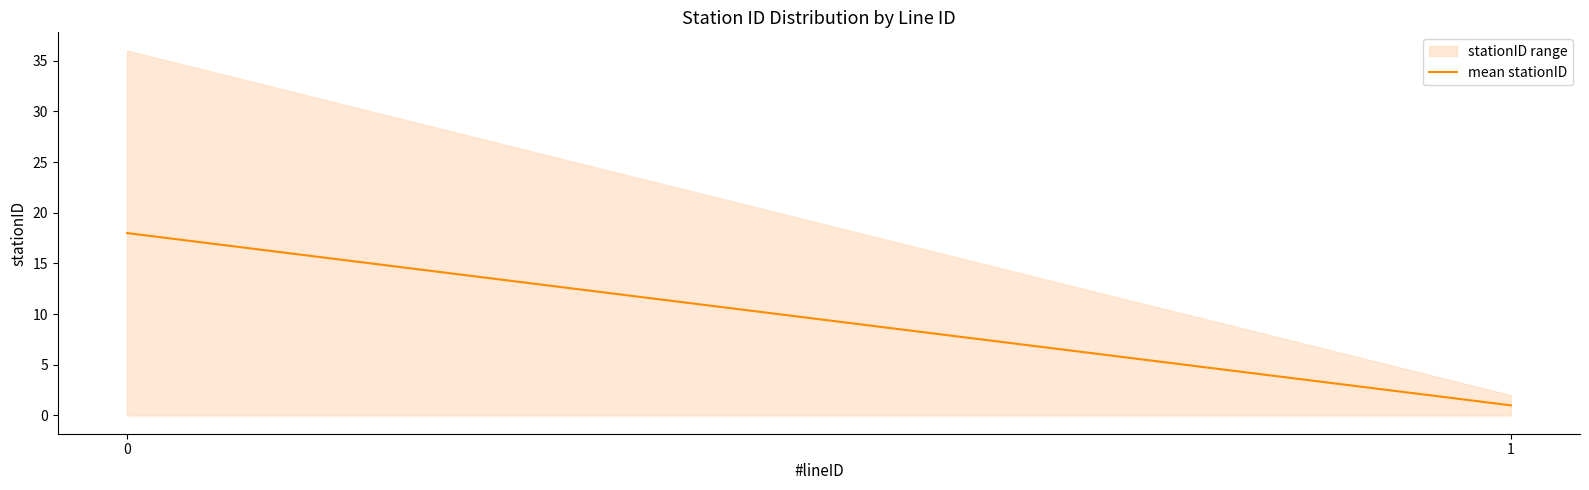

What is the average value?

19